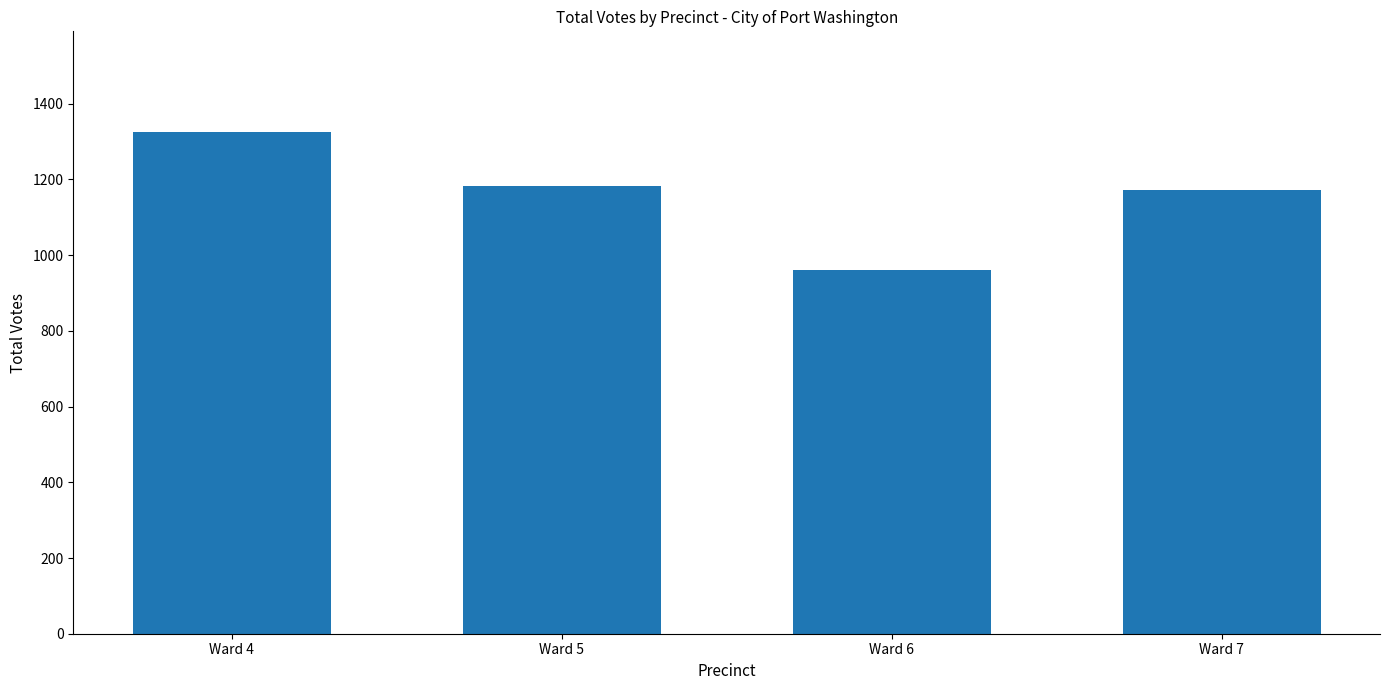

What is the value of the 1st bar from the left?

1326